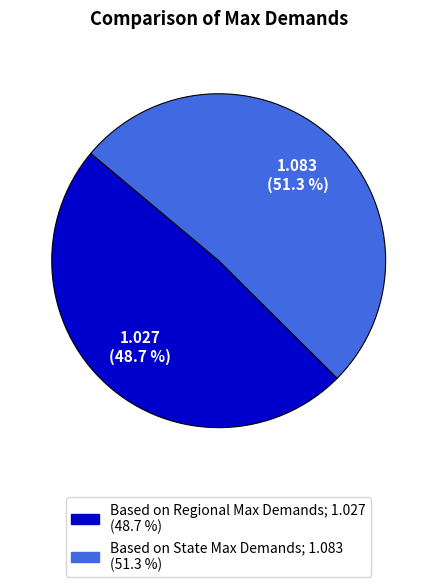

To the nearest percent, what is the average slice percentage?

50%